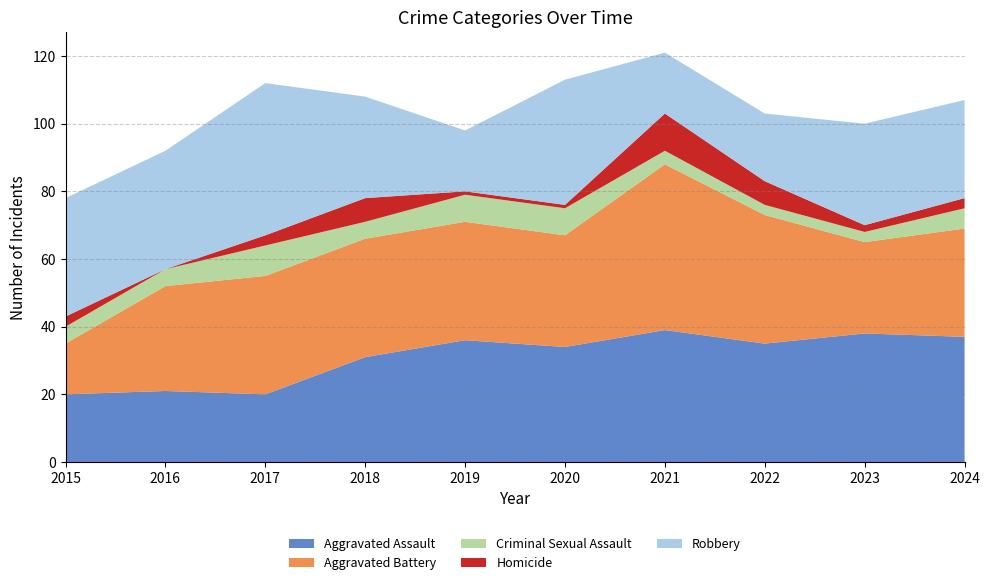

Reading left to right, extract all data points from this chart.

Aggravated Assault: 20	21	20	31	36	34	39	35	38	37
Aggravated Battery: 15	31	35	35	35	33	49	38	27	32
Criminal Sexual Assault: 5	5	9	5	8	8	4	3	3	6
Homicide: 3	0	3	7	1	1	11	7	2	3
Robbery: 35	35	45	30	18	37	18	20	30	29